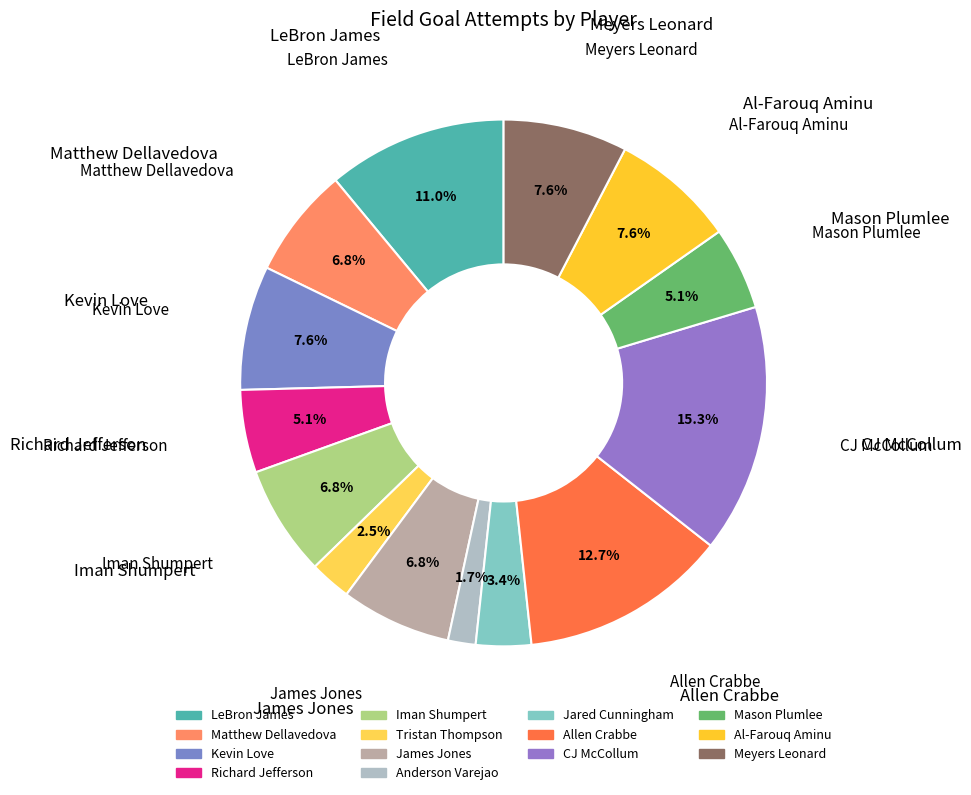

What is the ratio of the value at CJ McCollum to the value at Anderson Varejao?

9.0